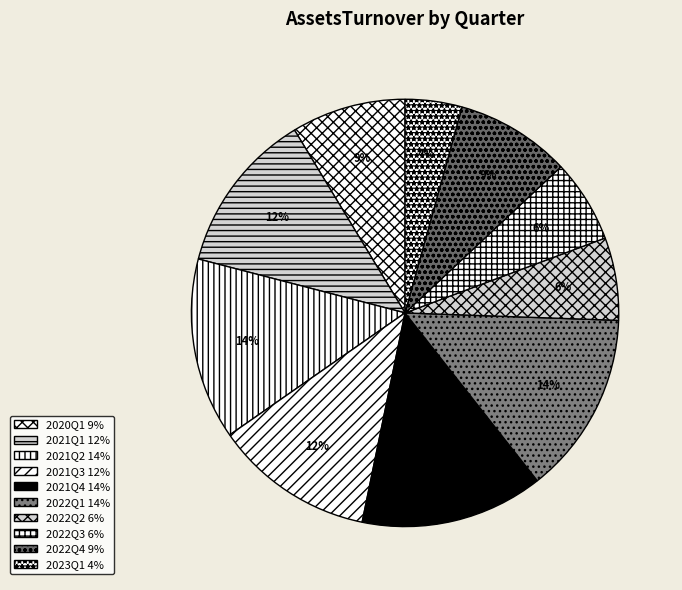

To the nearest percent, what is the difference between the largest and smallest slice percentages?

10%